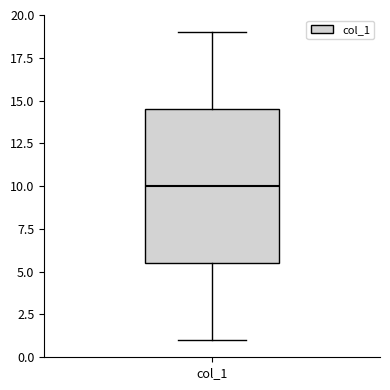

Transcribe this box plot: give where the median line is, the range the box spans, and where the two whiskers end, as read against the y-axis. The values are not printed on the chart, so give them approximately, as read against the axis.

median 10.0, box 5.5 to 14.5, whiskers 1.0 to 19.0